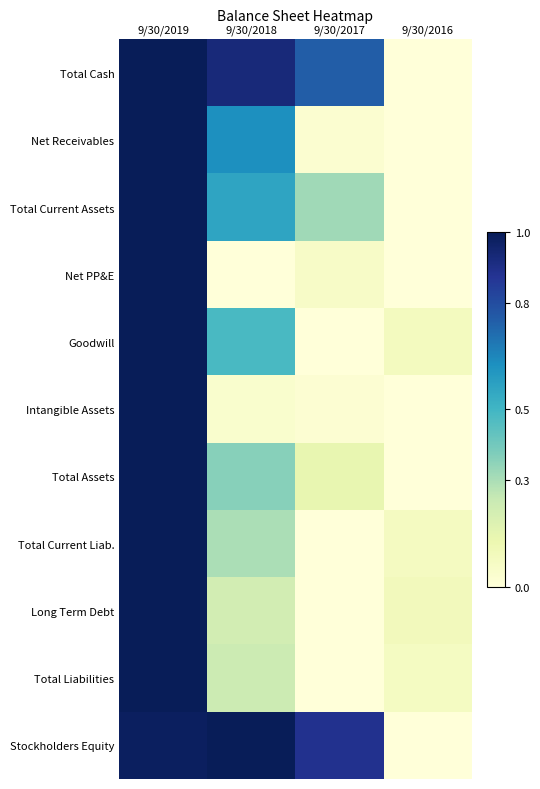

Reading right to left, extract all data points from this chart.

Total Cash: 9/30/2016=0.0	9/30/2017=0.8	9/30/2018=0.9	9/30/2019=1.0
Net Receivables: 9/30/2016=0.0	9/30/2017=0.0	9/30/2018=0.6	9/30/2019=1.0
Total Current Assets: 9/30/2016=0.0	9/30/2017=0.3	9/30/2018=0.6	9/30/2019=1.0
Net PP&E: 9/30/2016=0.0	9/30/2017=0.1	9/30/2018=0.0	9/30/2019=1.0
Goodwill: 9/30/2016=0.1	9/30/2017=0.0	9/30/2018=0.5	9/30/2019=1.0
Intangible Assets: 9/30/2016=0.0	9/30/2017=0.0	9/30/2018=0.0	9/30/2019=1.0
Total Assets: 9/30/2016=0.0	9/30/2017=0.1	9/30/2018=0.4	9/30/2019=1.0
Total Current Liab.: 9/30/2016=0.1	9/30/2017=0.0	9/30/2018=0.3	9/30/2019=1.0
Long Term Debt: 9/30/2016=0.1	9/30/2017=0.0	9/30/2018=0.2	9/30/2019=1.0
Total Liabilities: 9/30/2016=0.1	9/30/2017=0.0	9/30/2018=0.2	9/30/2019=1.0
Stockholders Equity: 9/30/2016=0.0	9/30/2017=0.9	9/30/2018=1.0	9/30/2019=1.0